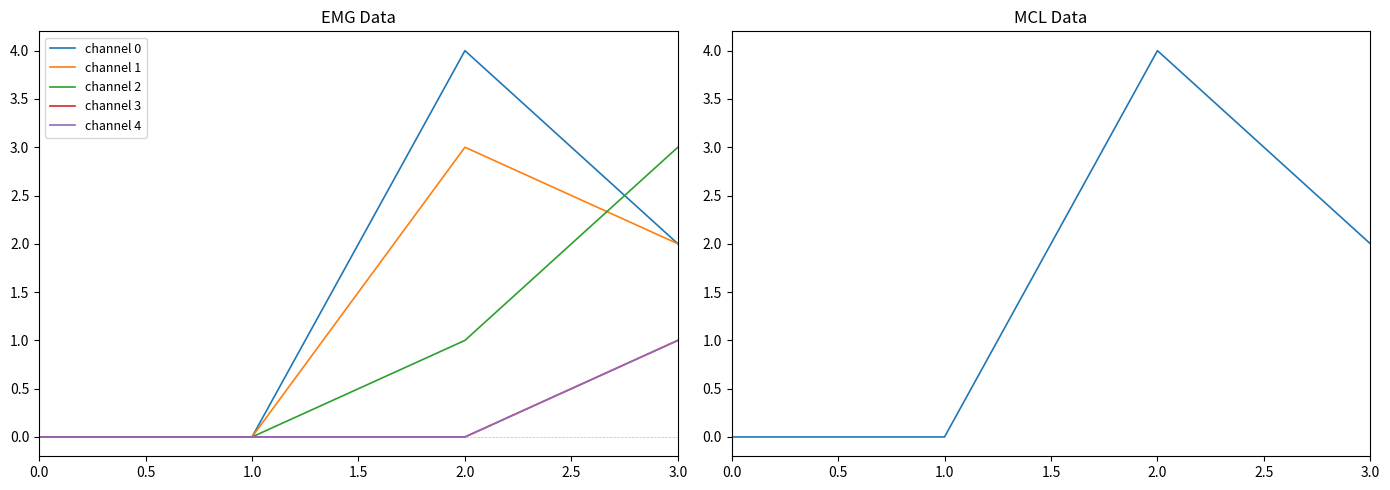

How many series are shown in this chart?

5